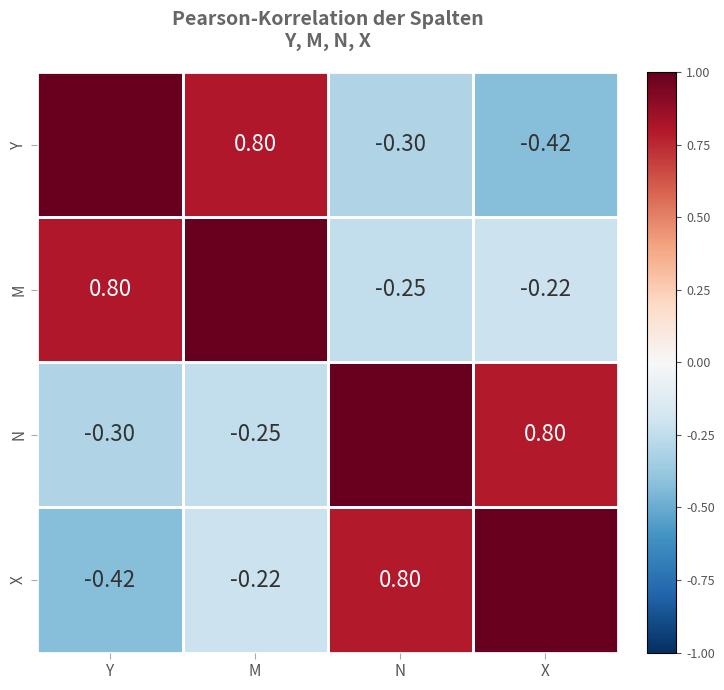

True or false: Y has a value of -0.1 at X.

False